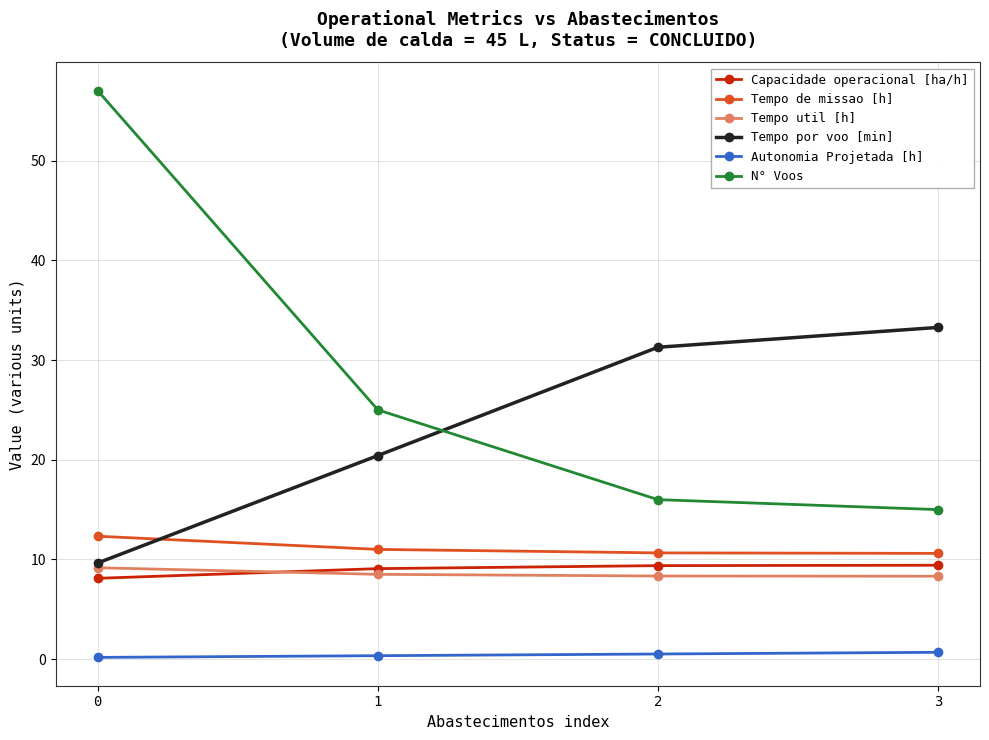

True or false: Tempo por voo [min] has more than 1 interior local peaks.

False